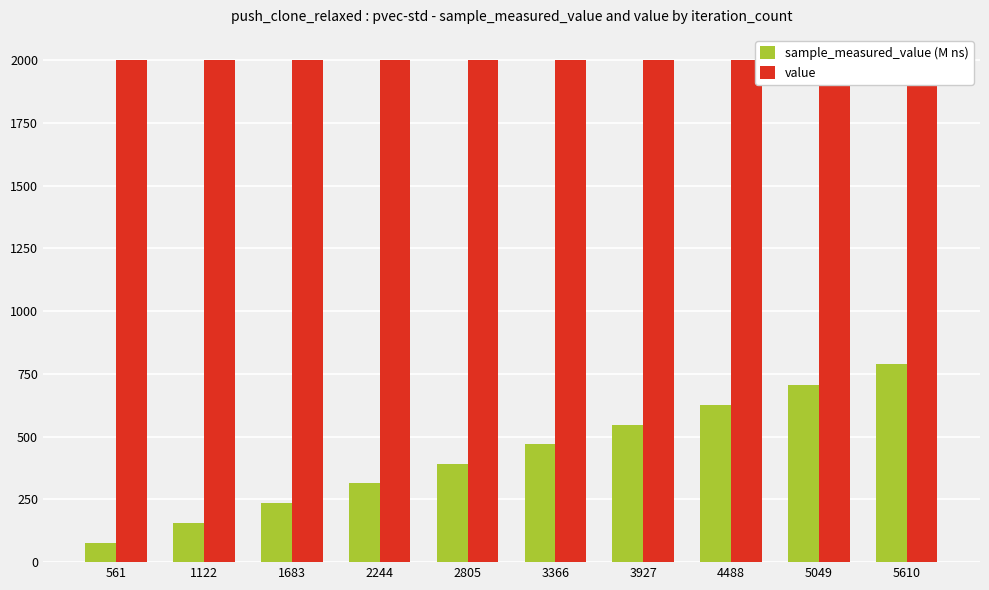

How many distinct data groups are displayed?

2